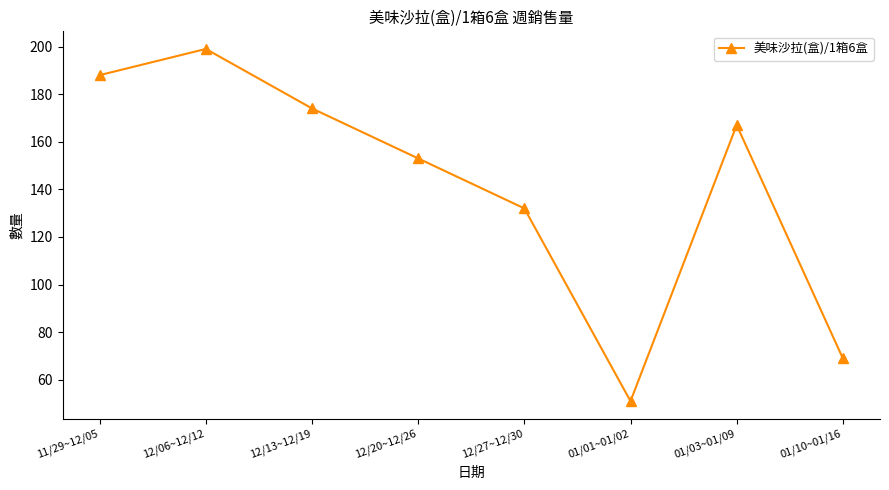

What is the label of the 6th point from the left?

01/01~01/02